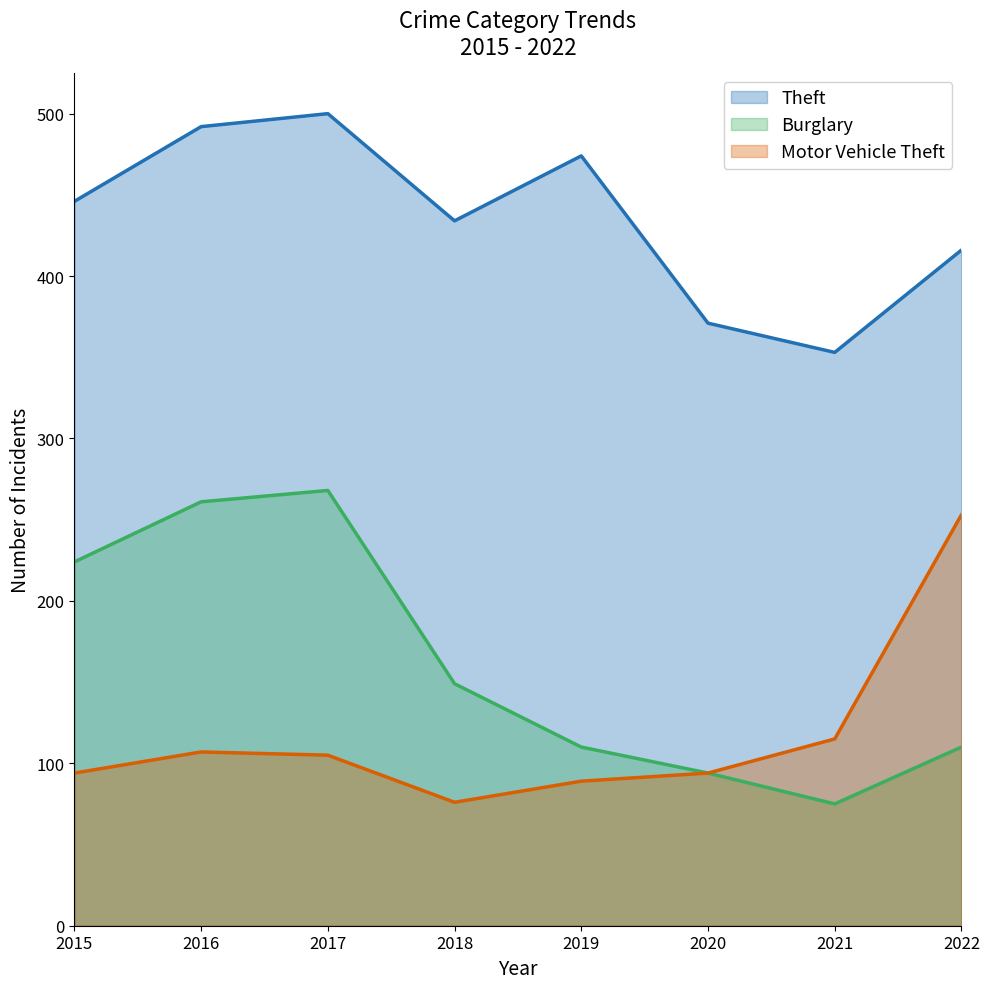

Is it true that Theft equals 511 at 2021?

False